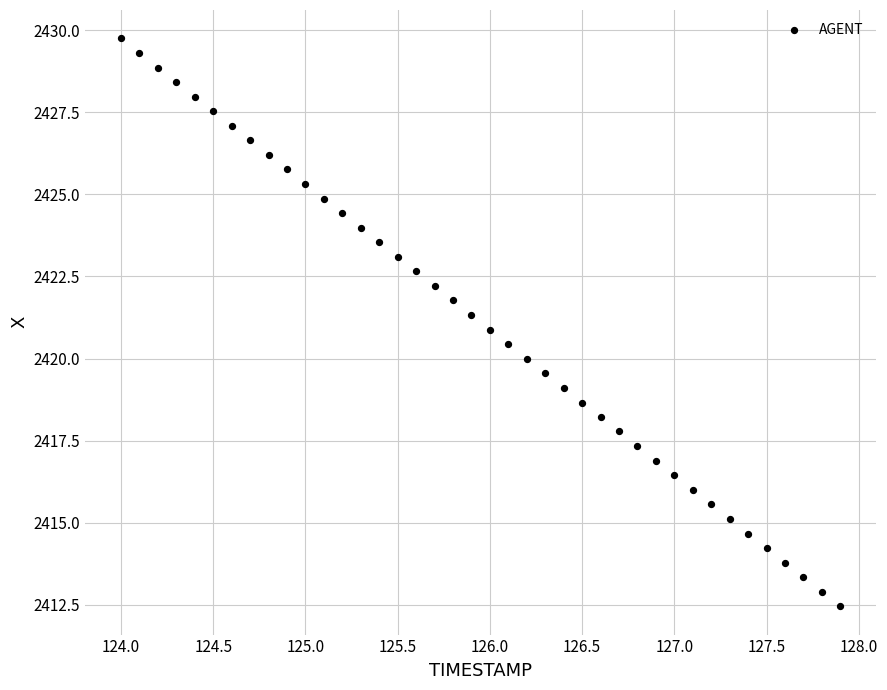

What is the range of X values (max minus min)?

3.9